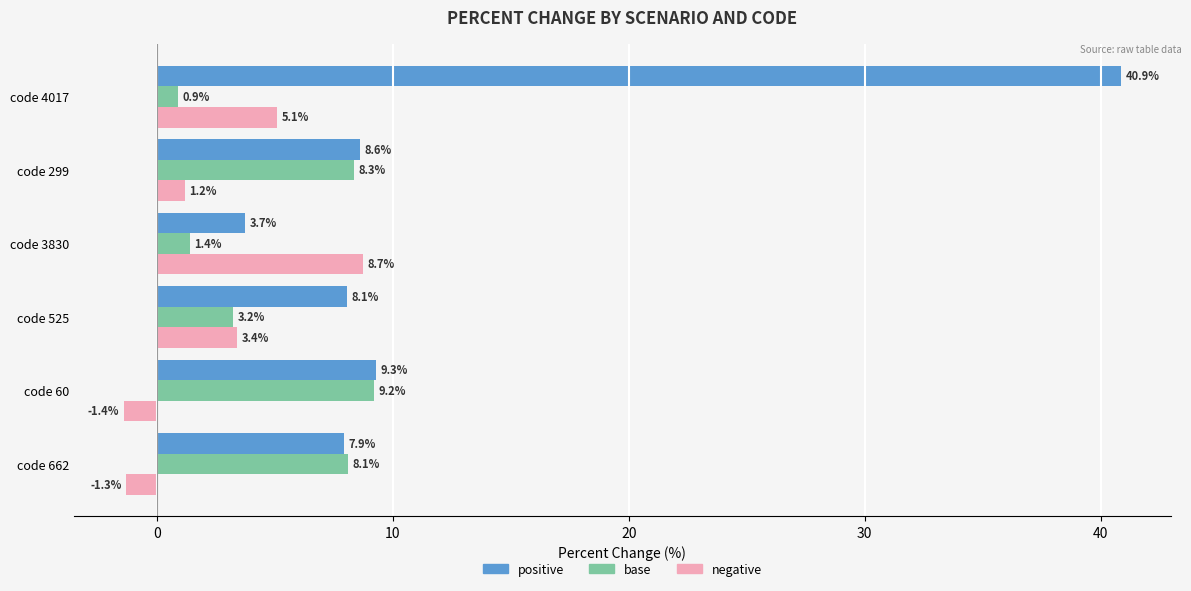

Which series has the largest total across all categories?

positive